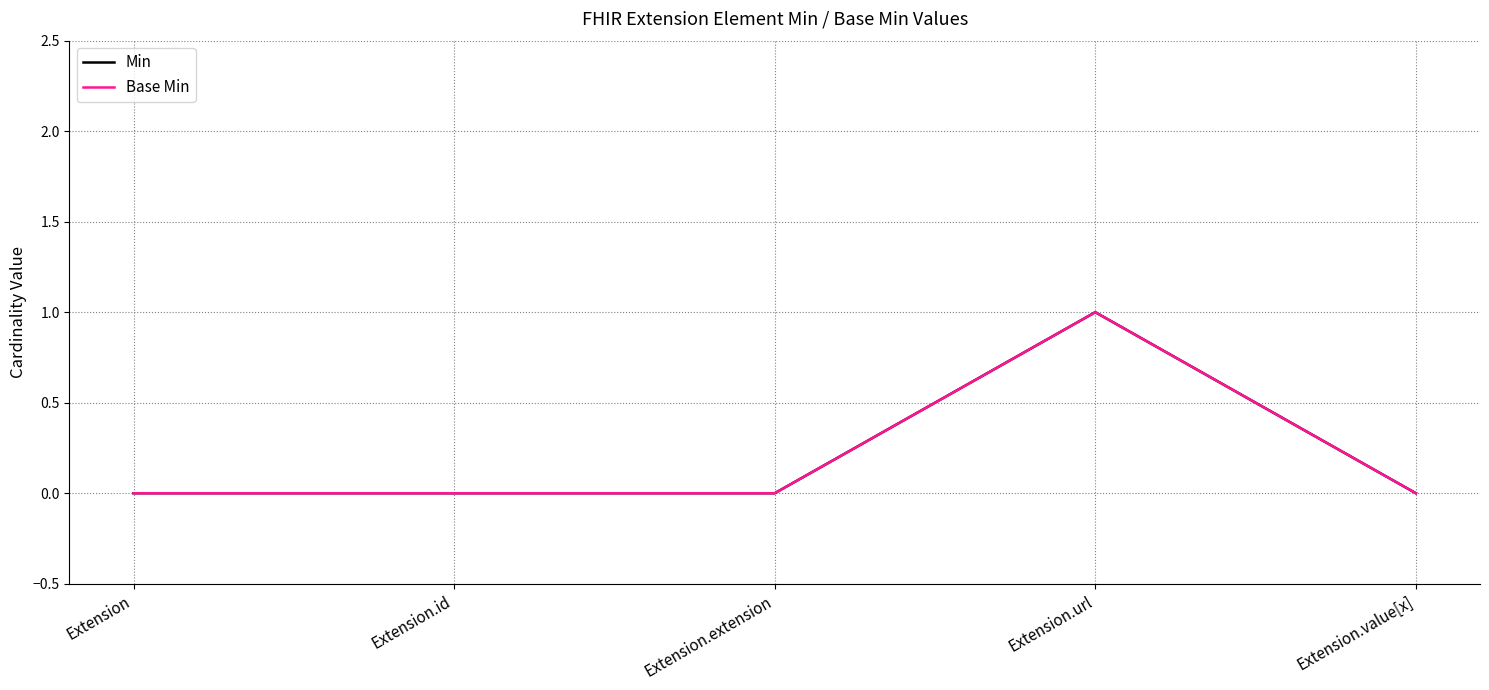

Does the chart have visible grid lines?

Yes